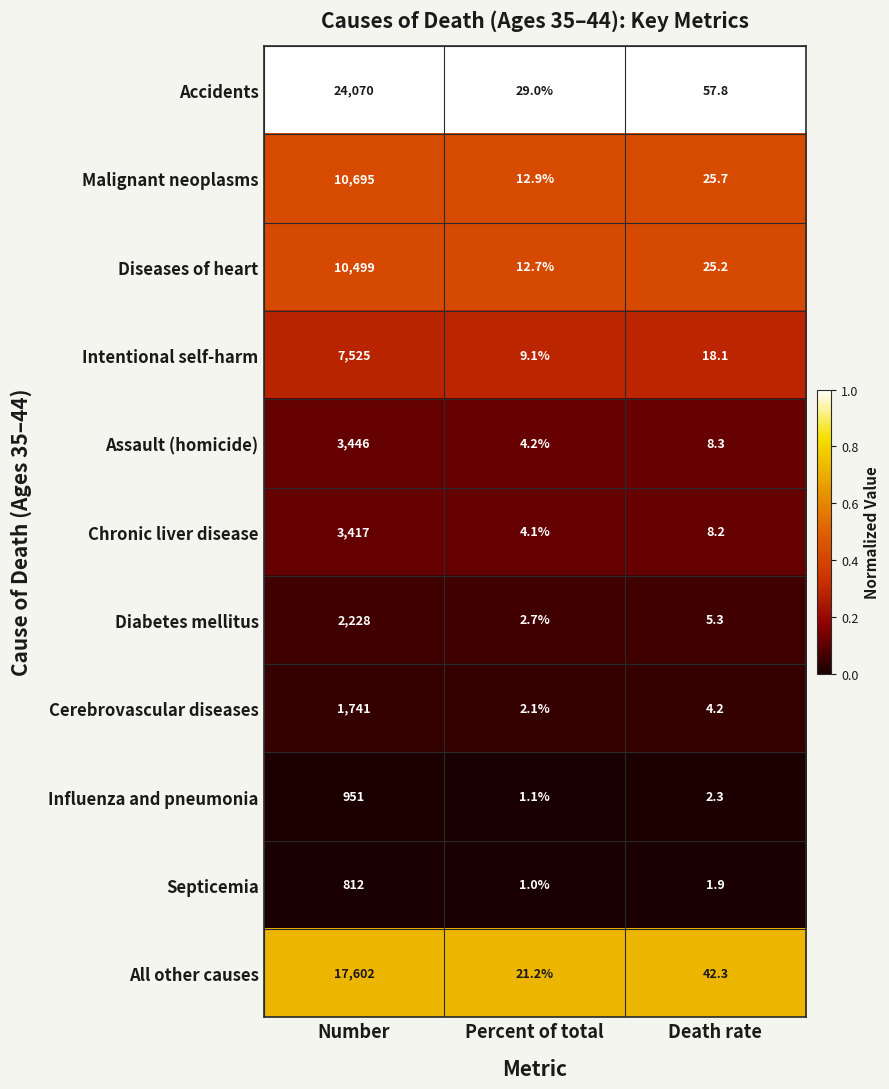

At which label is All other causes closest to 8811?

Death rate